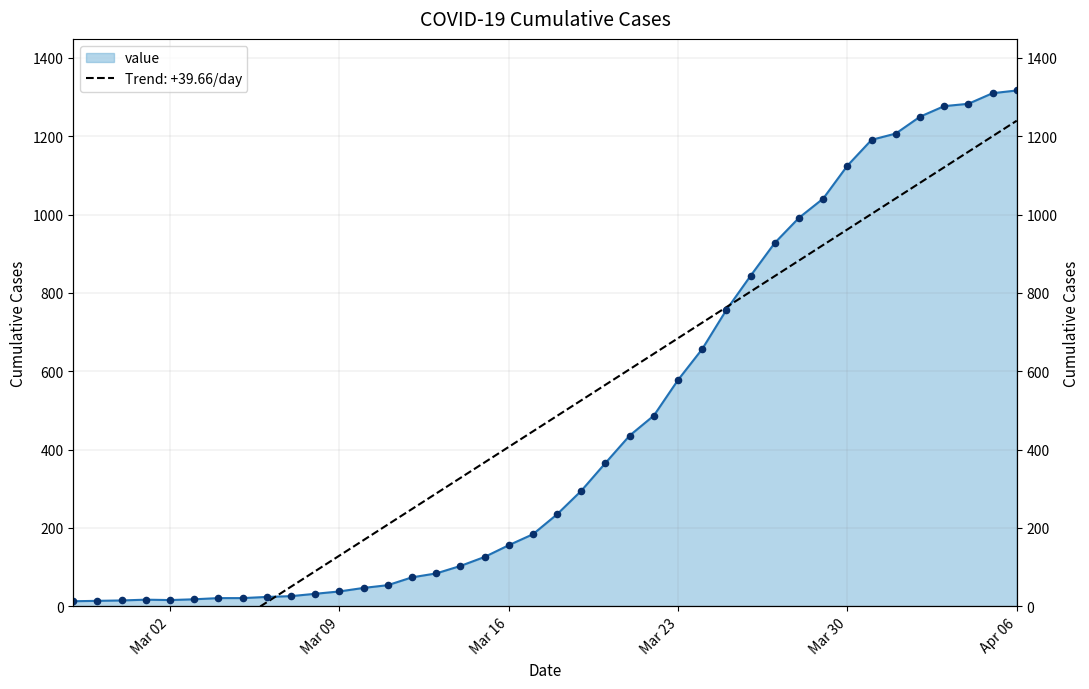

Which has a higher value, 2020-02-28 or 2020-03-06?

2020-03-06